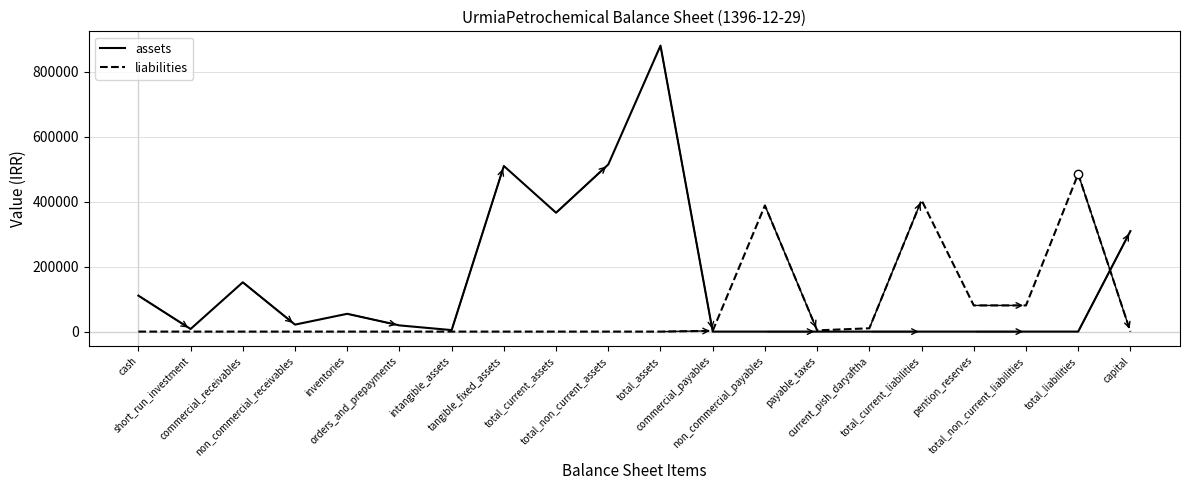

Rank the series by their average value, from highest to lowest.

assets, liabilities